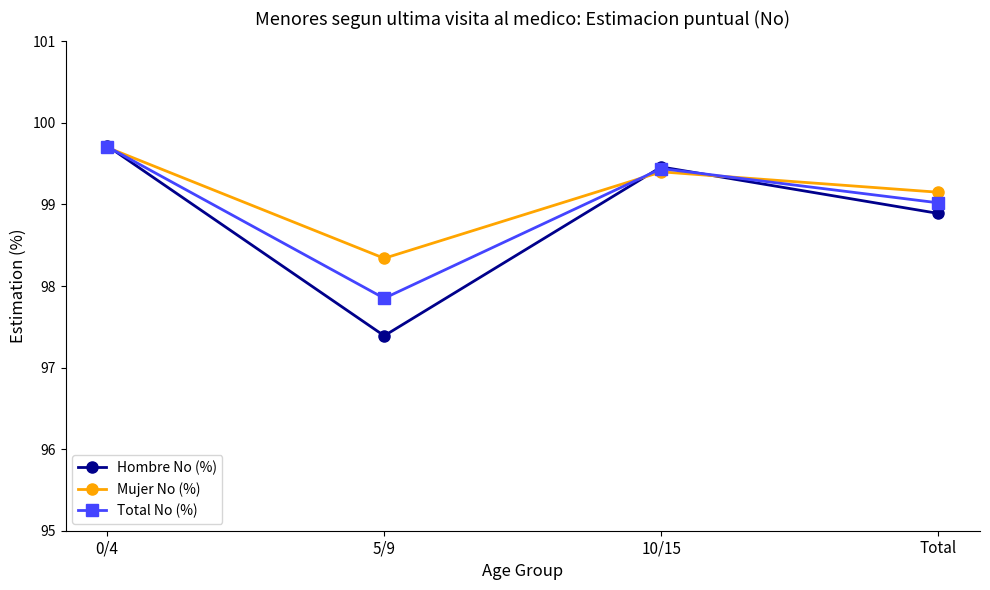

True or false: Mujer No (%) has a value of 134.6 at 0/4.

False